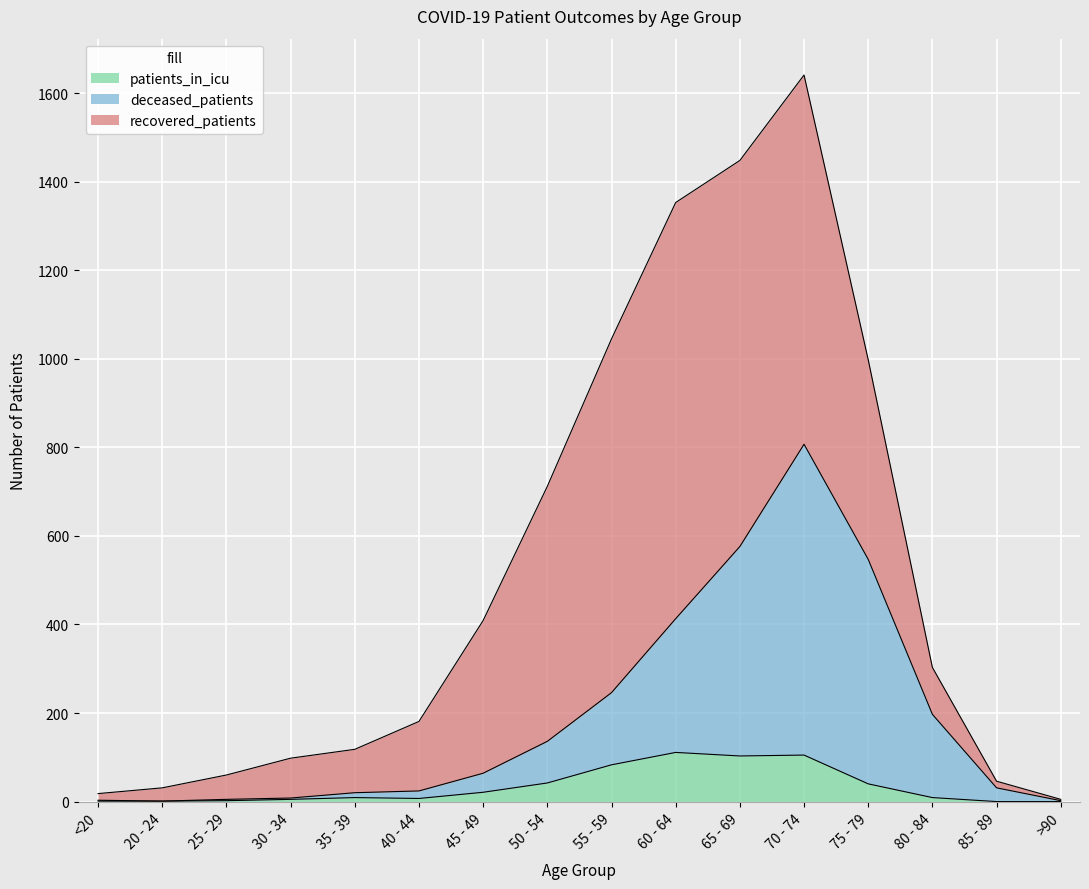

What is the lowest value of the deceased_patients series?

1